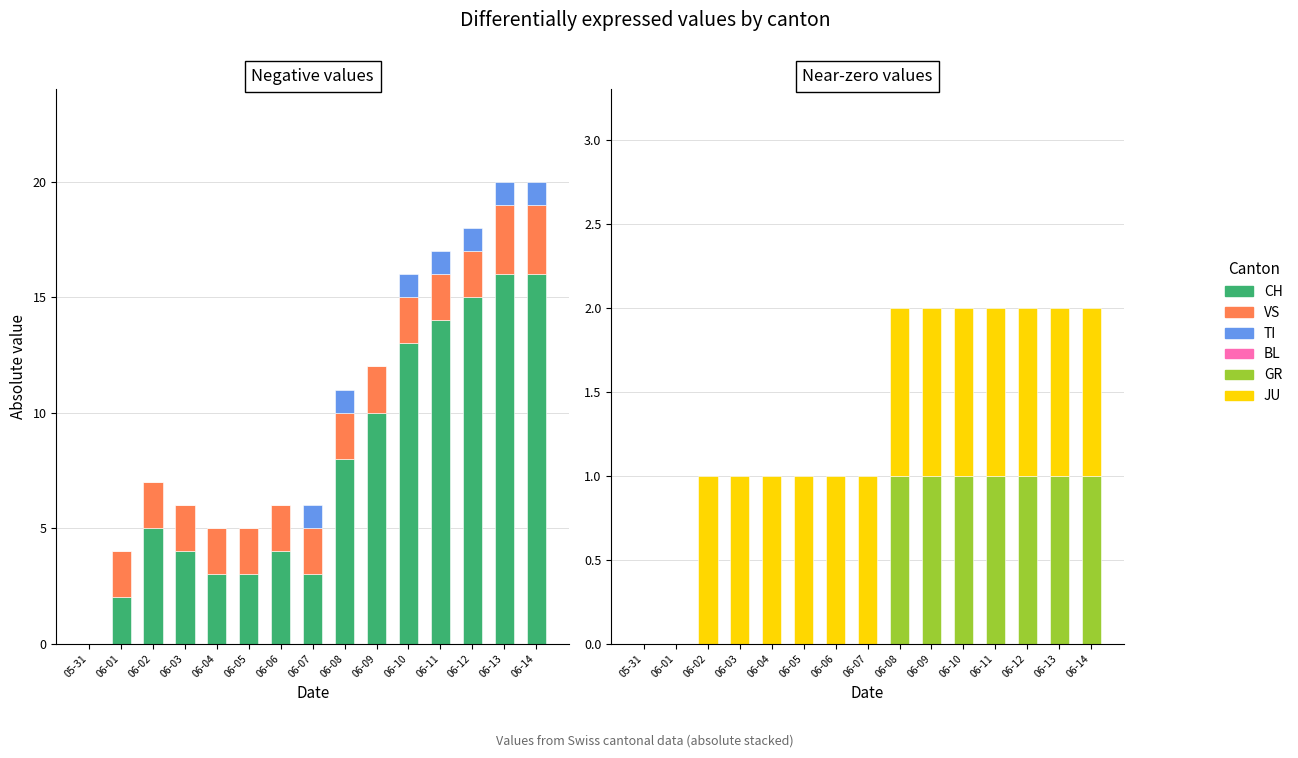

The value of TI at 06-02 is 1. True or false?

False